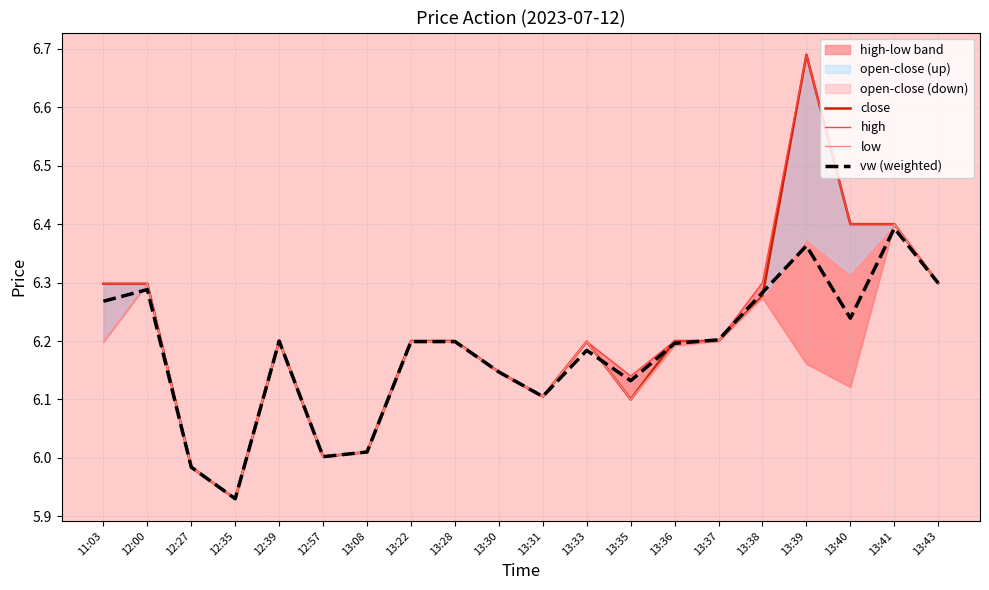

At which label is vw (weighted) closest to 6?

12:57